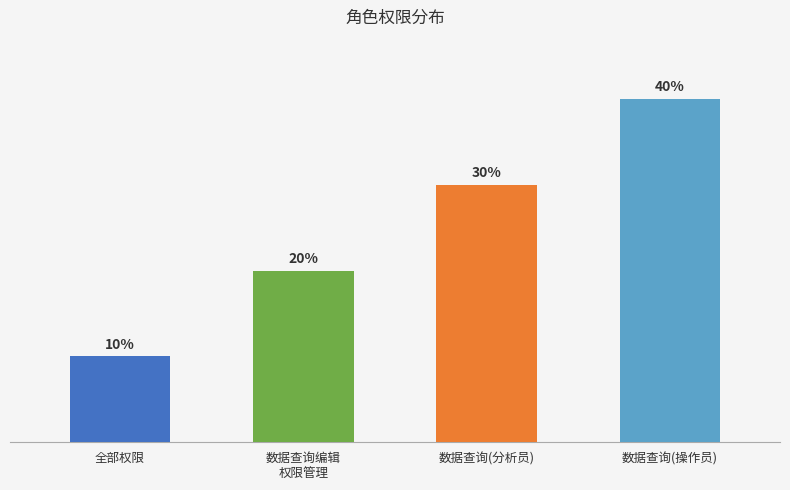

What is the label of the 1st bar from the left?

全部权限